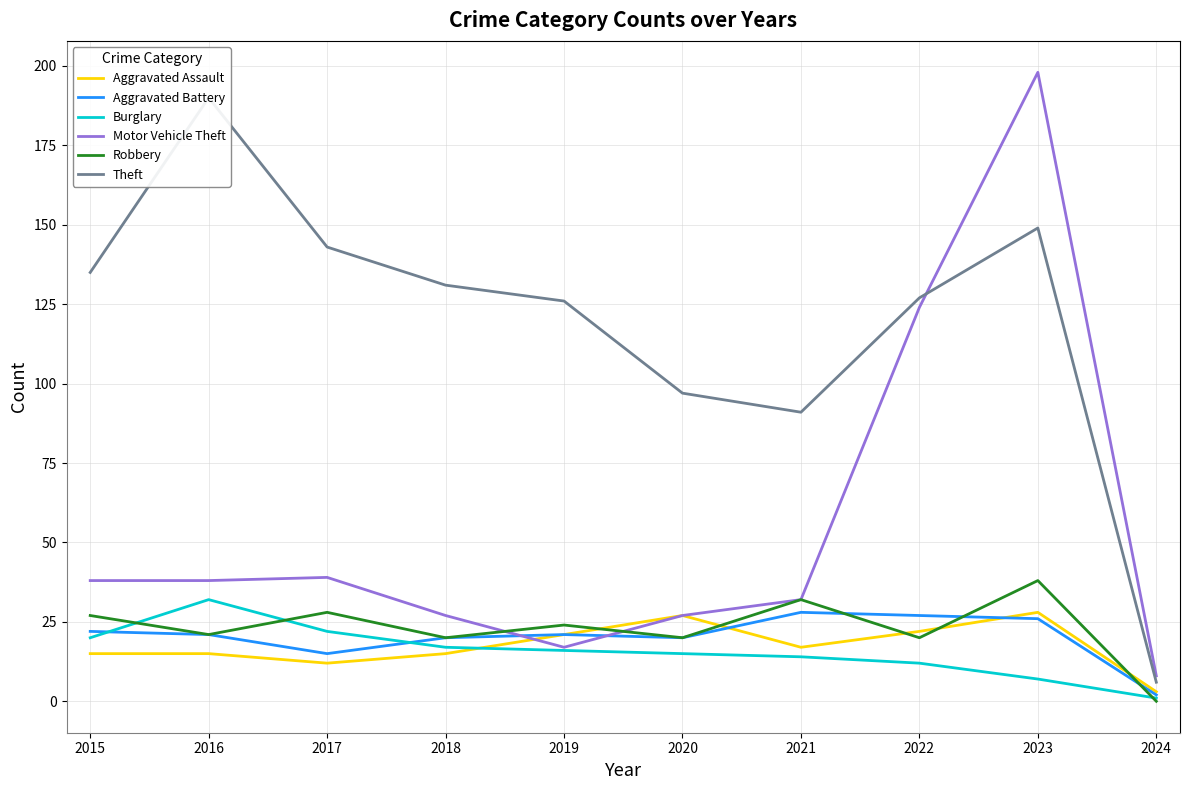

Is the value of Theft at 2017 greater than the value of Burglary at 2016?

Yes